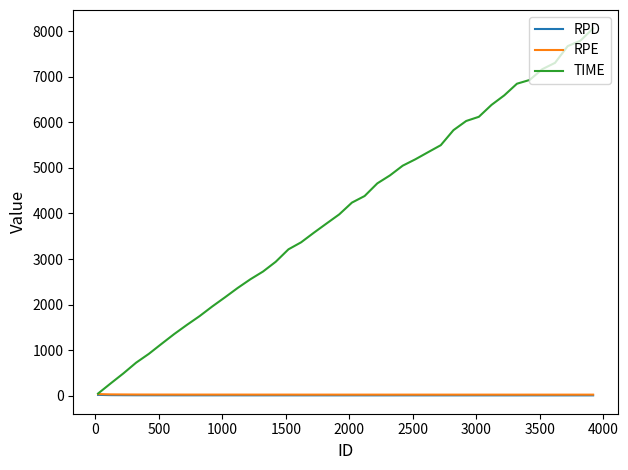

What are all the series names shown in the legend?

RPD, RPE, TIME